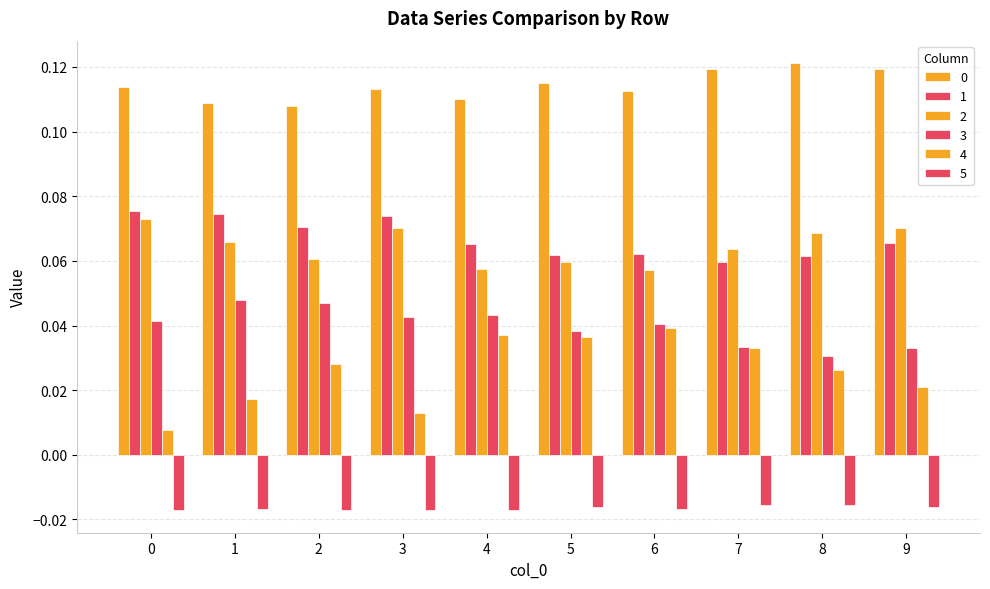

Reading right to left, what are all the values shown in this chart?

0: 9=0.1	8=0.1	7=0.1	6=0.1	5=0.1	4=0.1	3=0.1	2=0.1	1=0.1	0=0.1
1: 9=0.1	8=0.1	7=0.1	6=0.1	5=0.1	4=0.1	3=0.1	2=0.1	1=0.1	0=0.1
2: 9=0.1	8=0.1	7=0.1	6=0.1	5=0.1	4=0.1	3=0.1	2=0.1	1=0.1	0=0.1
3: 9=0.0	8=0.0	7=0.0	6=0.0	5=0.0	4=0.0	3=0.0	2=0.0	1=0.0	0=0.0
4: 9=0.0	8=0.0	7=0.0	6=0.0	5=0.0	4=0.0	3=0.0	2=0.0	1=0.0	0=0.0
5: 9=-0.0	8=-0.0	7=-0.0	6=-0.0	5=-0.0	4=-0.0	3=-0.0	2=-0.0	1=-0.0	0=-0.0